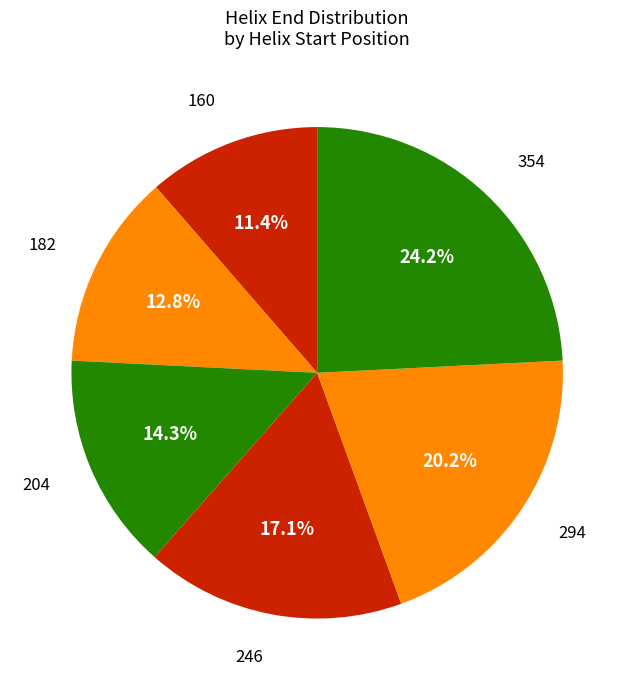

True or false: 182 accounts for 13% of the total.

True